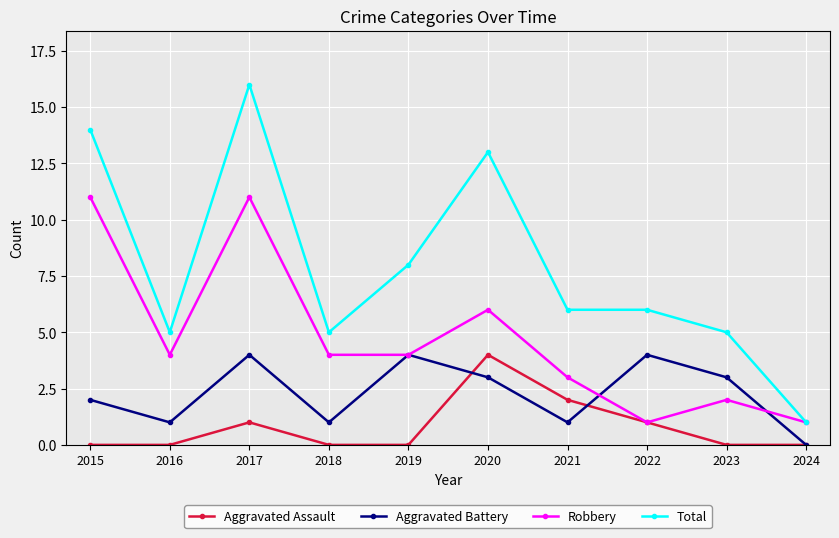

Which category has the lowest value in the Aggravated Battery series?

2024